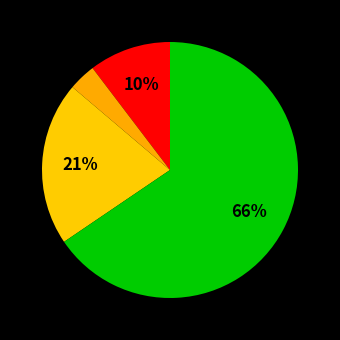

How many segments does this pie chart have?

4